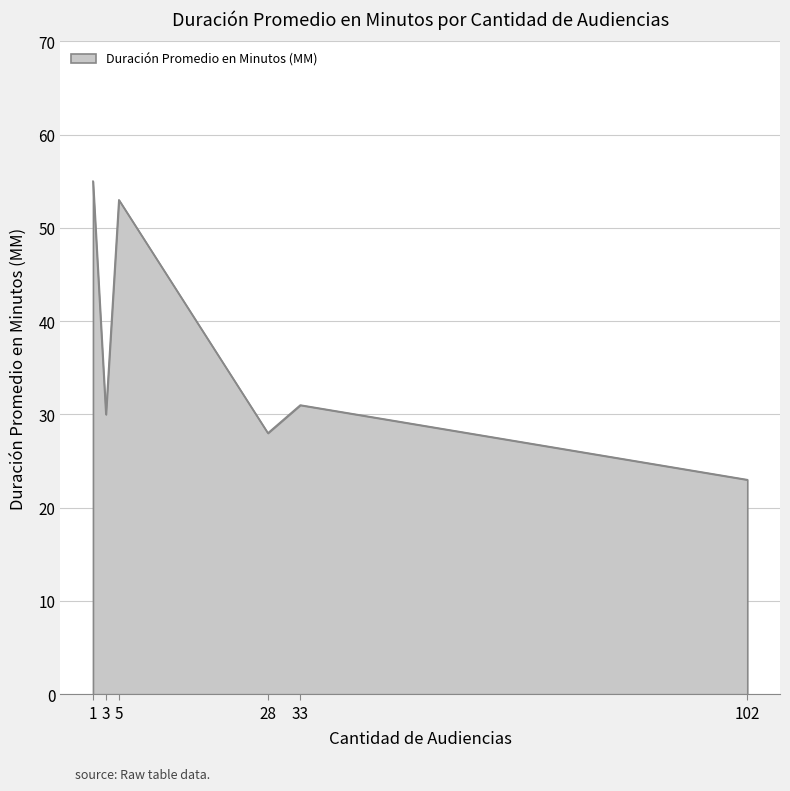

How many interior local valleys (lower than both neighbors) does the data have?

2